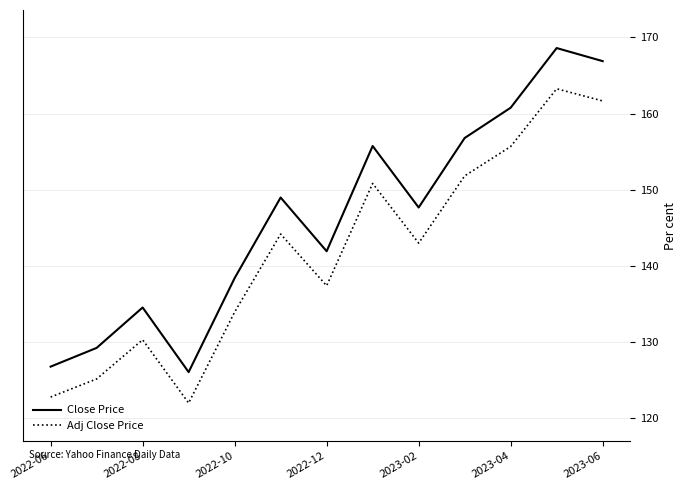

List the series in order of their overall mean, lowest first.

Adj Close Price, Close Price